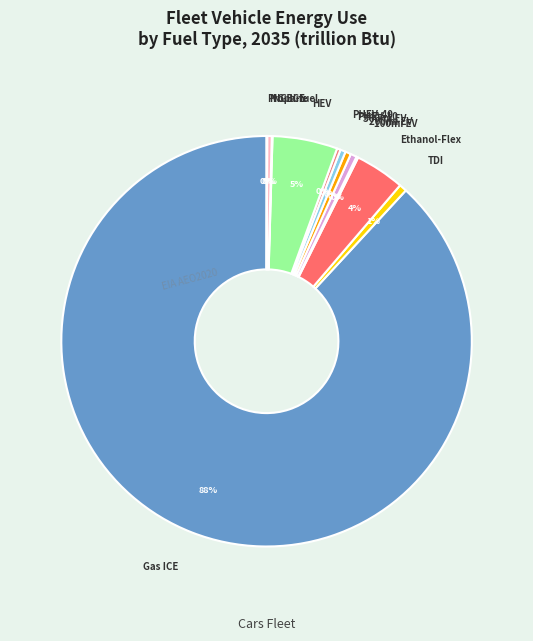

Is it true that TDI is 1% of the pie?

True